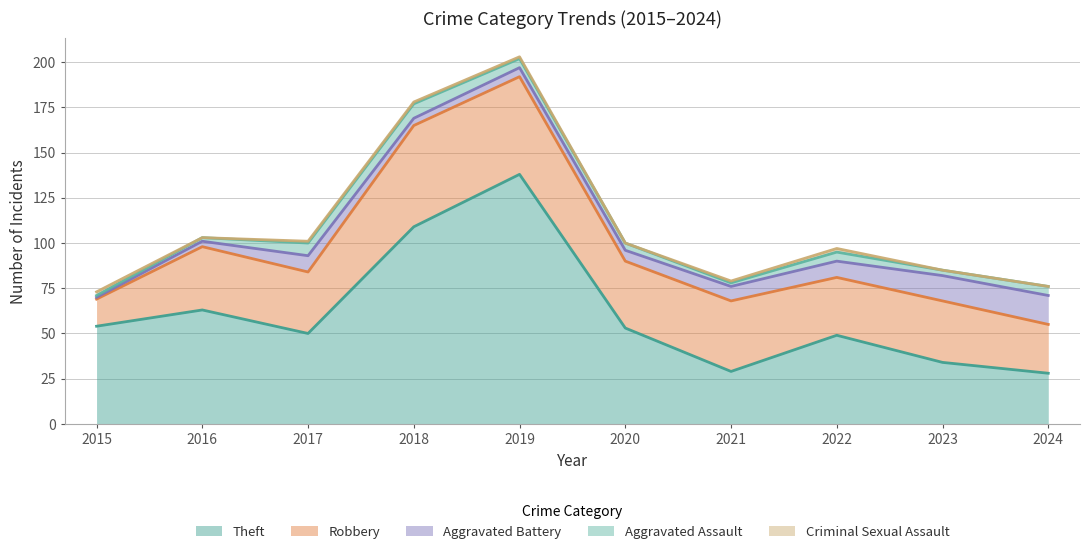

The Aggravated Assault series shows 2 at 2021. True or false?

True